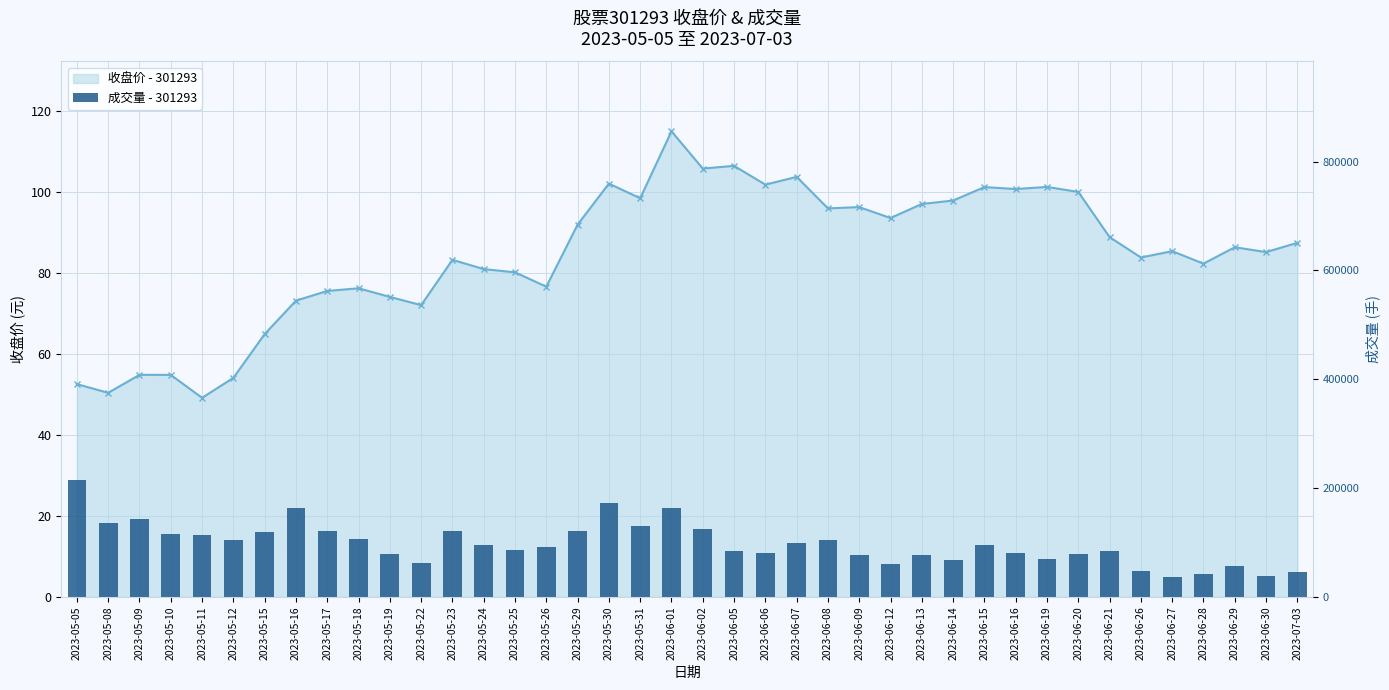

What position from the left is 2023-06-29?

38